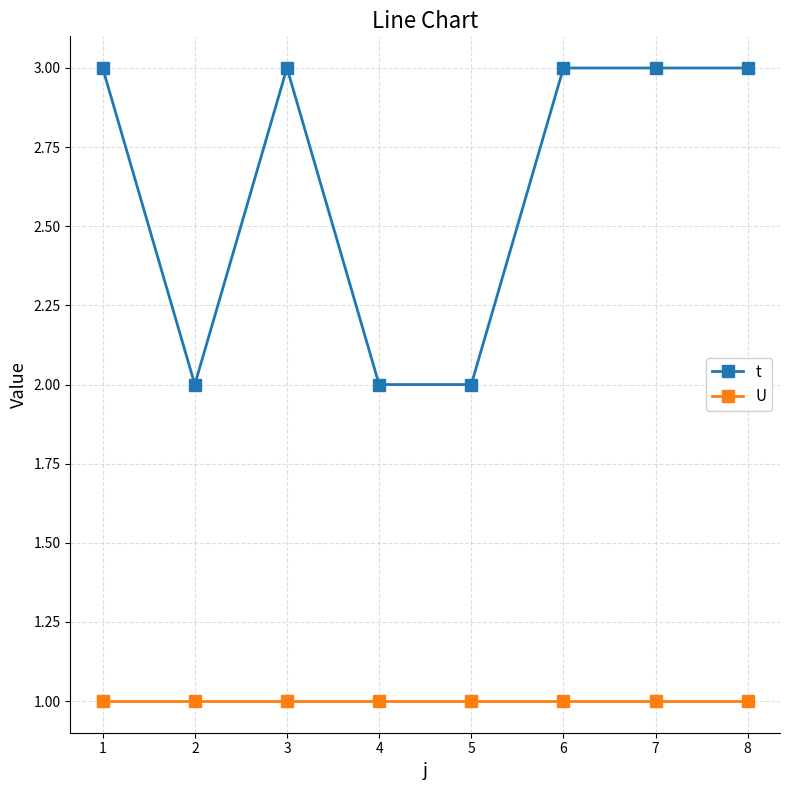

Reading left to right, list all the values displayed in this chart.

t: 3	2	3	2	2	3	3	3
U: 1	1	1	1	1	1	1	1